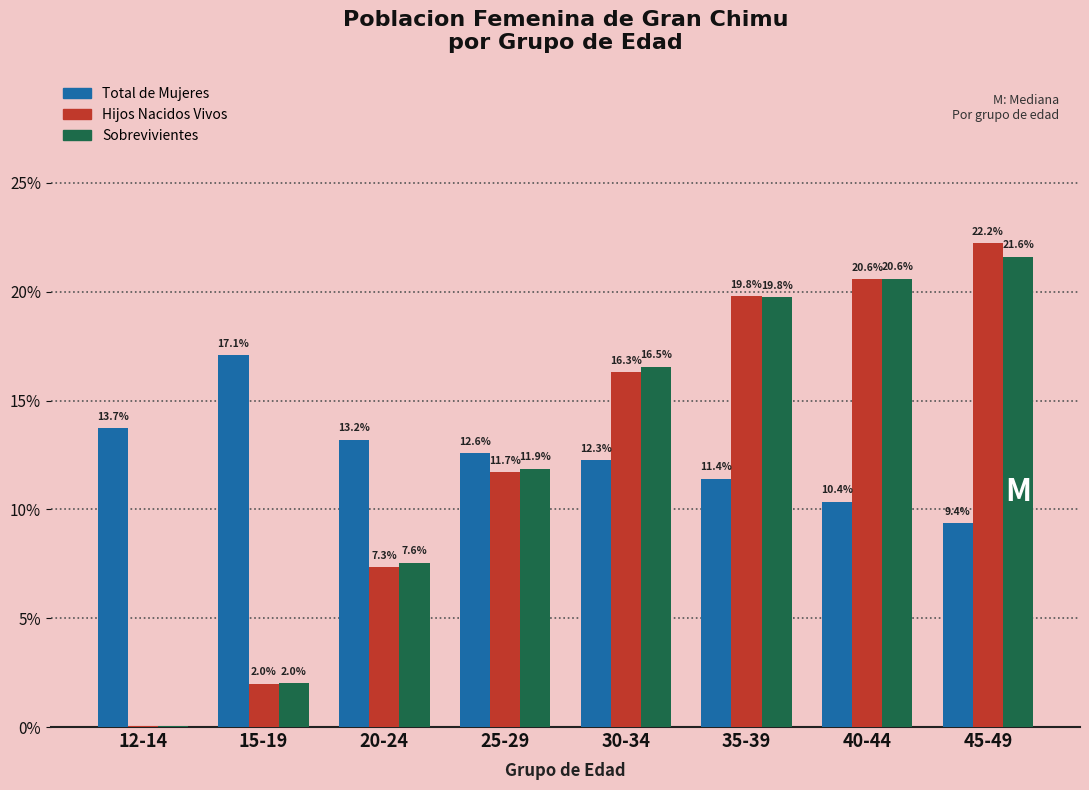

Is the value of Hijos Nacidos Vivos at 12-14 greater than the value of Sobrevivientes at 40-44?

No